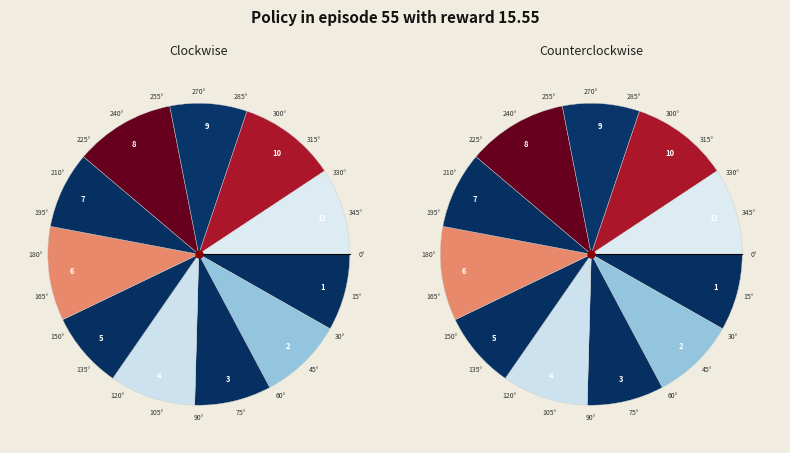

To the nearest percent, what percentage of the pie is 1?

8%